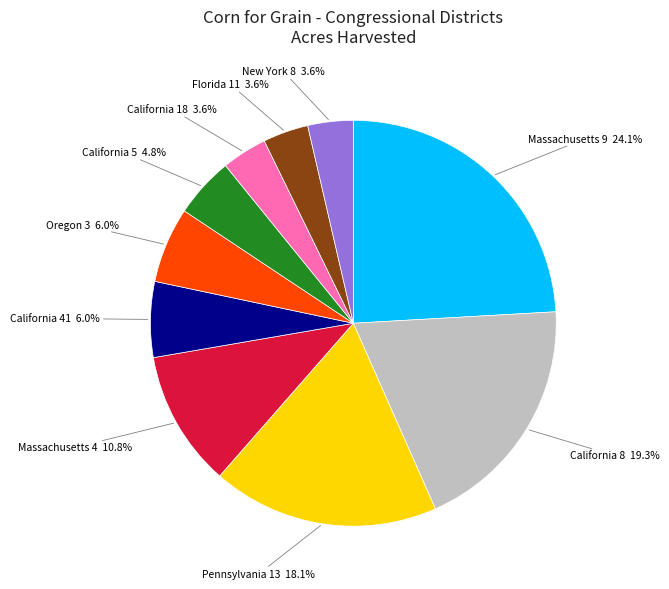

What percentage is the Massachusetts 9 slice, to the nearest percent?

24%